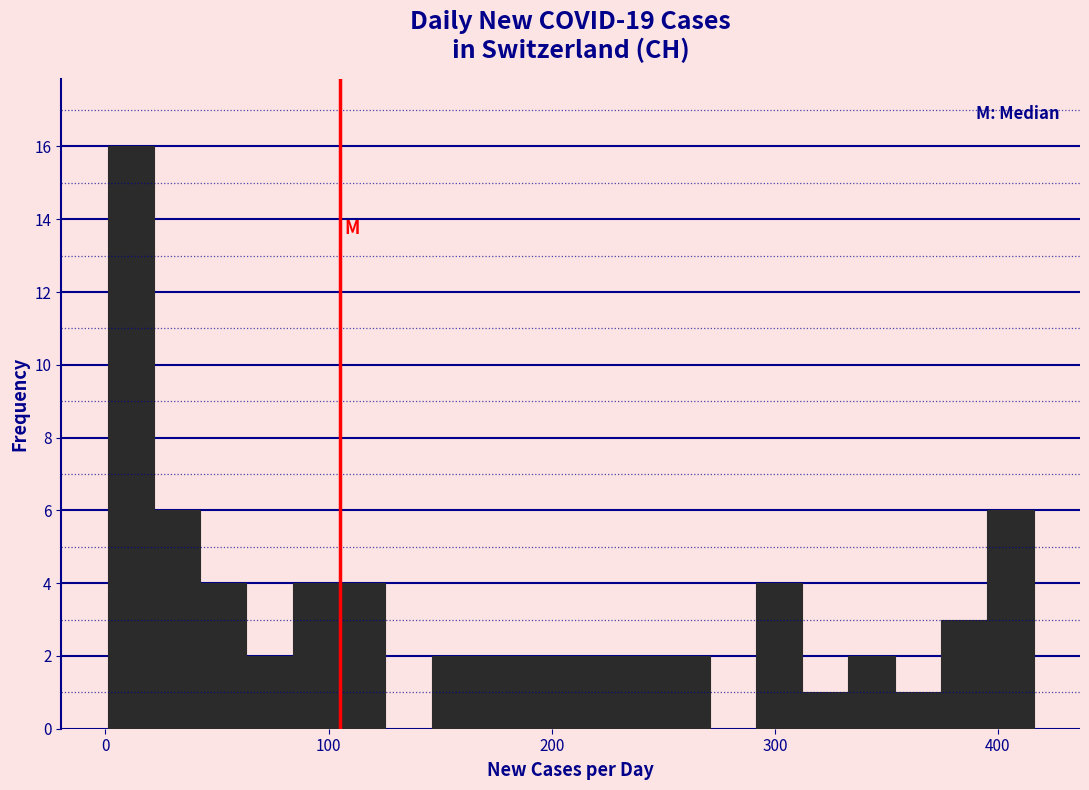

Around what value on the x-axis is the tallest bar? Give the approximate position of its centre, as read against the axis.

10